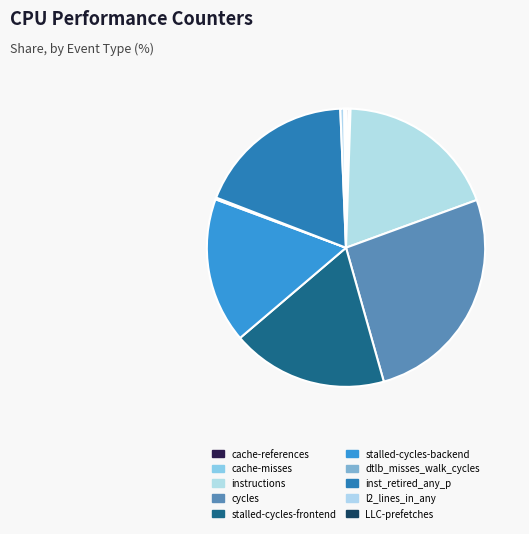

To the nearest percent, what is the combined percentage of inst_retired_any_p and LLC-prefetches?

19%